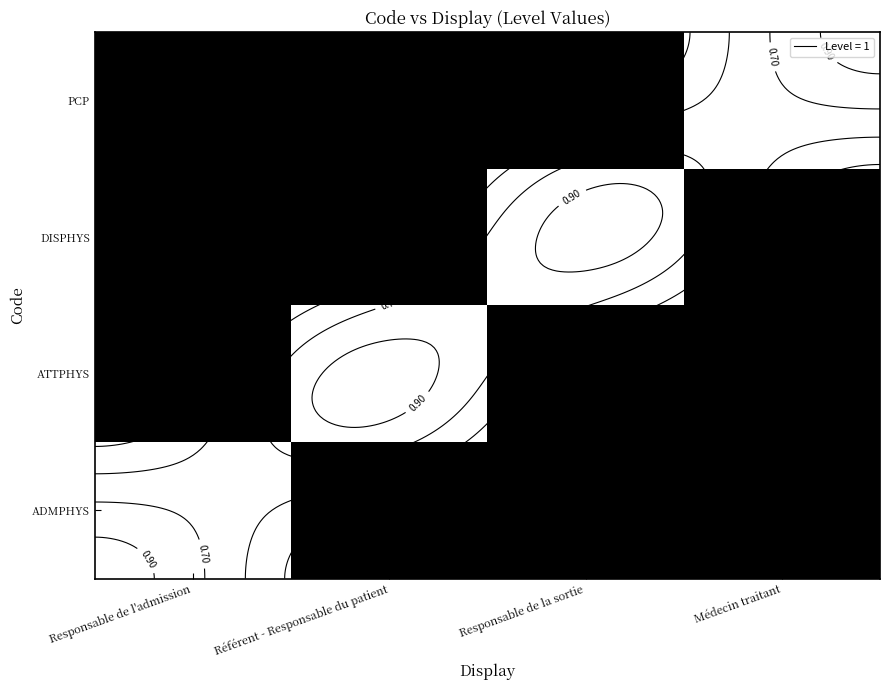

At which category does the chart reach its peak across all series?

Responsable de l'admission